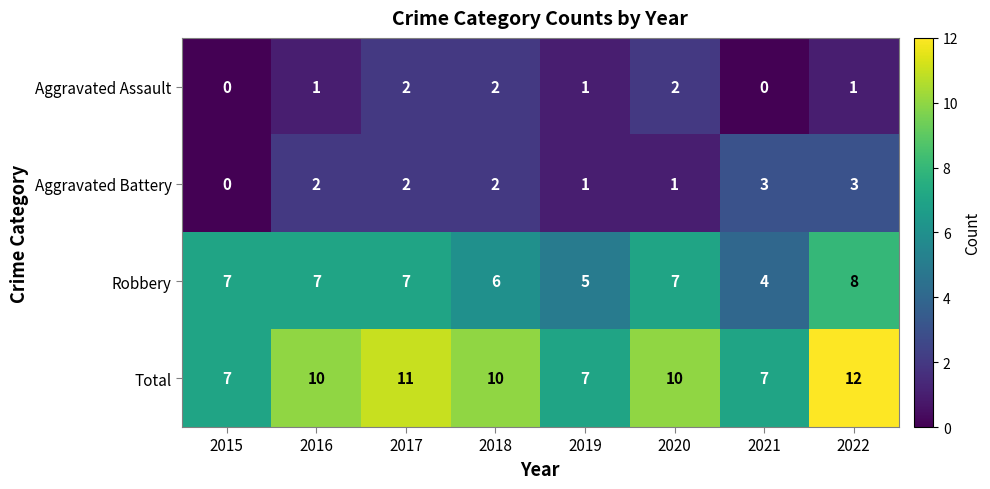

What is the sum of the Total values at 2018 and 2021?

17